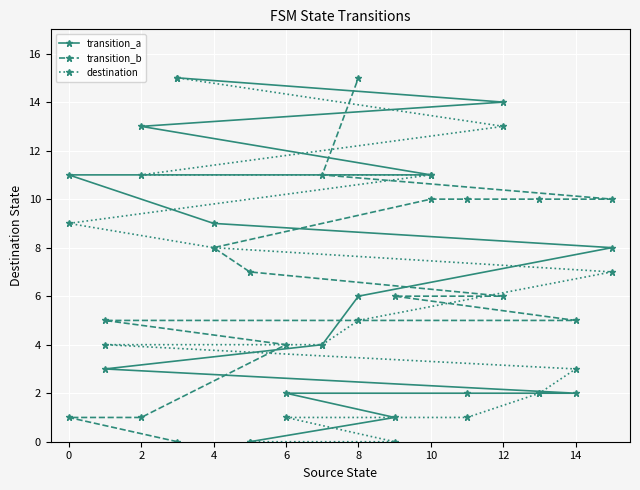

What is the highest value of the destination series?

15